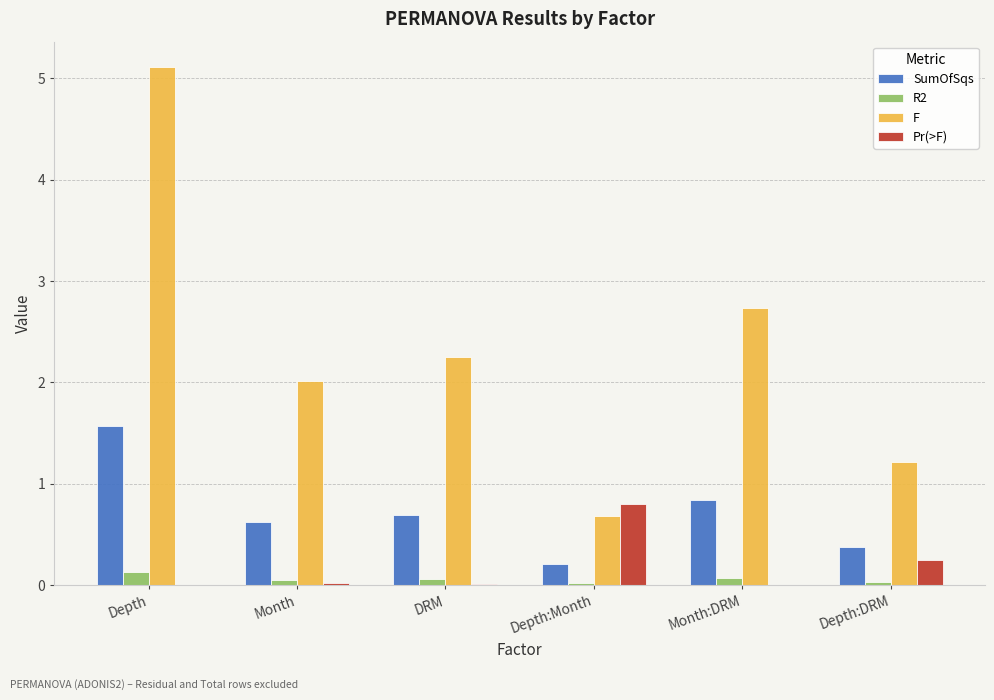

What is the highest value of the SumOfSqs series?

1.6